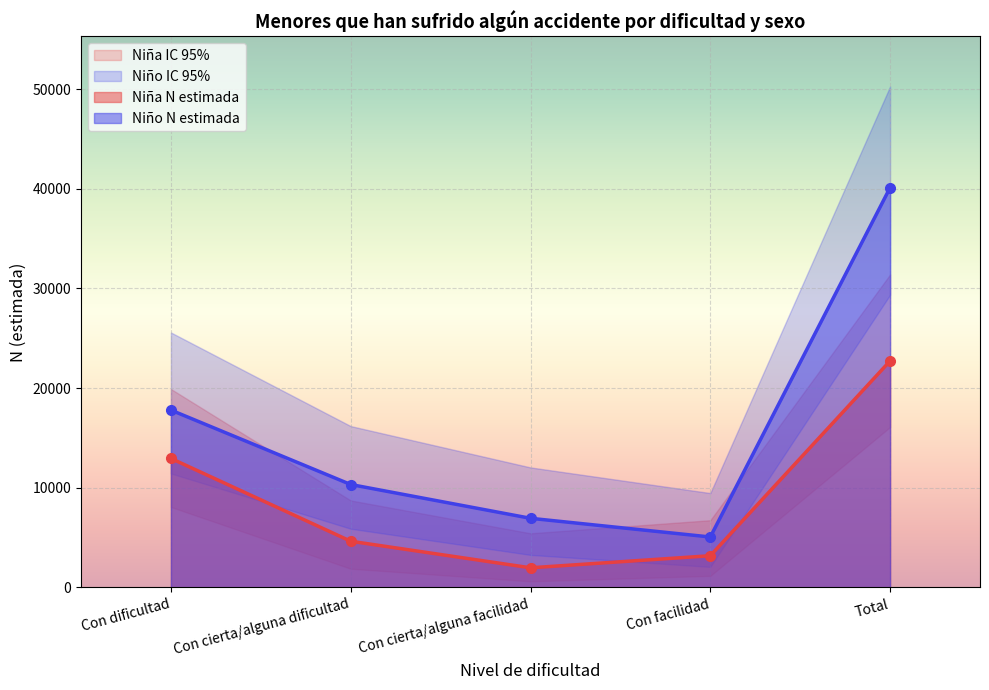

At which category does the chart reach its peak across all series?

Total